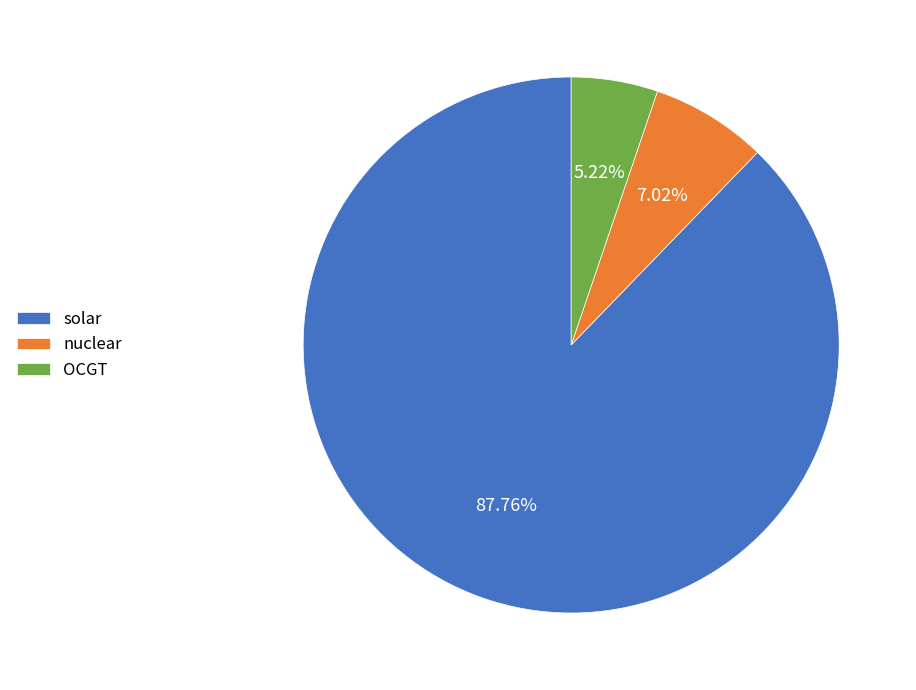

To the nearest percent, what is the average slice percentage?

33%